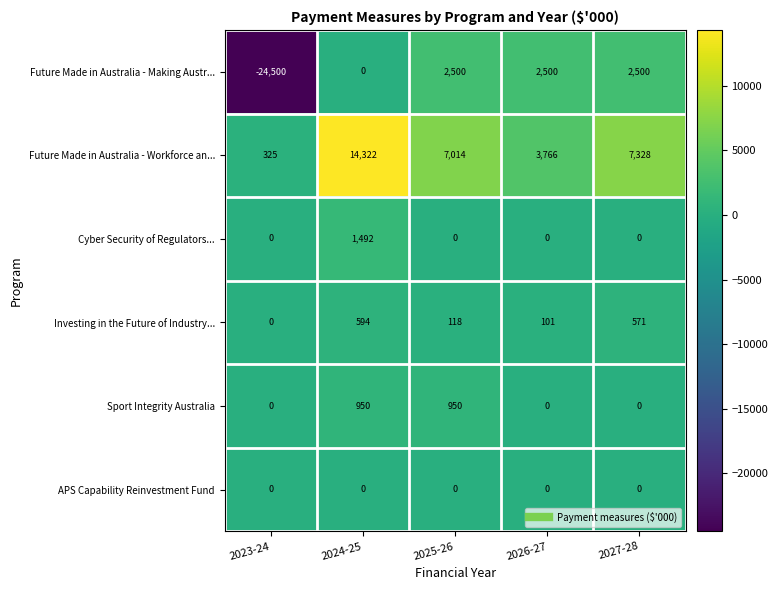

How many values in the Investing in the Future of Industry... series are below 118?

2